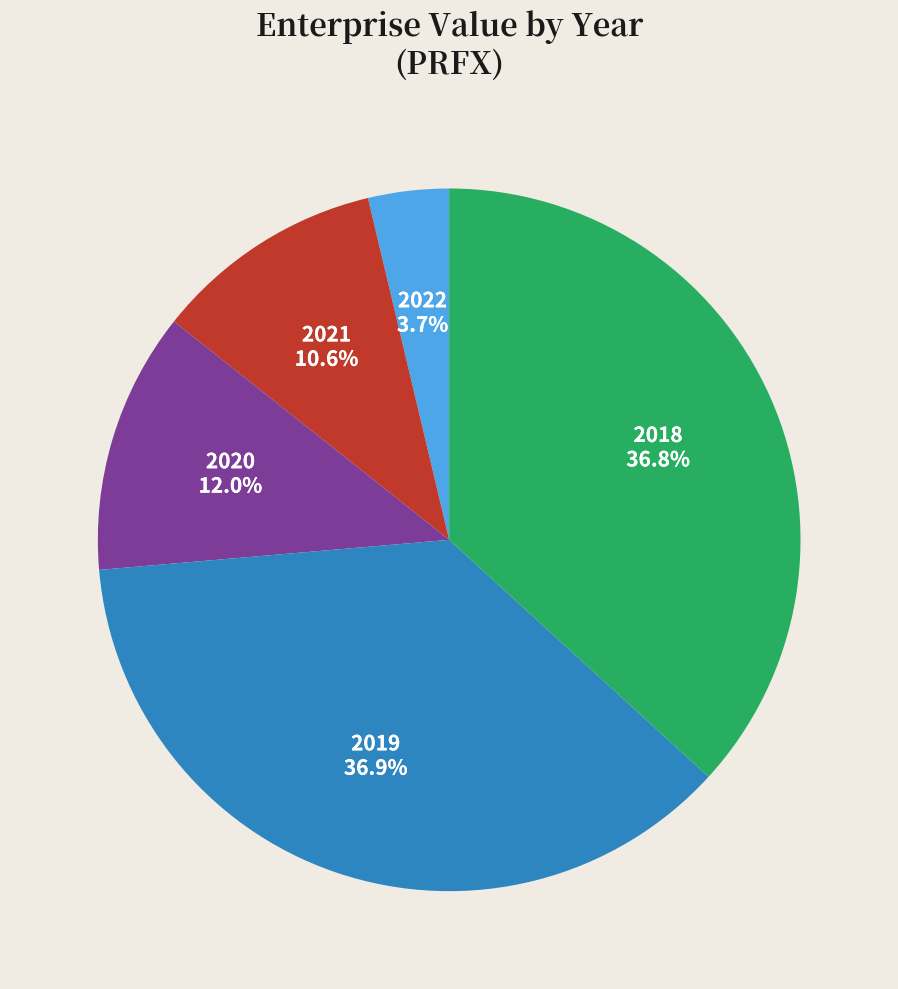

Is there any slice that represents more than half of the pie?

No